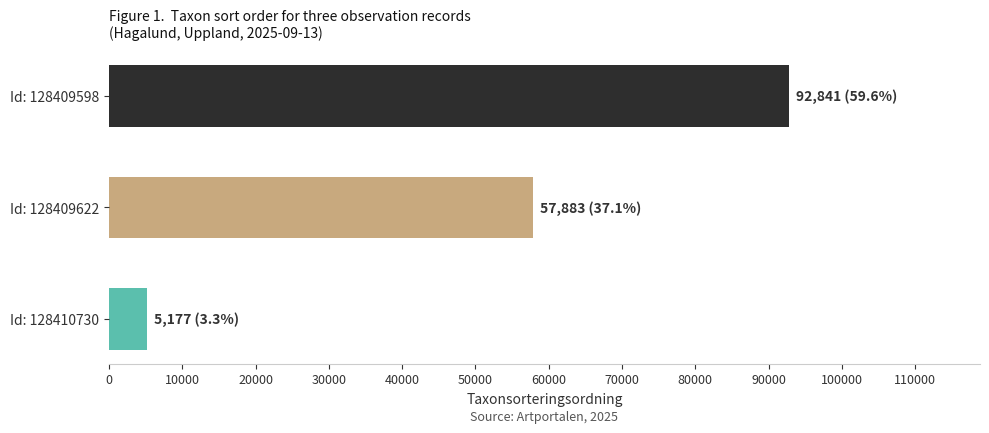

Where is the data nearest to the value 49009?

Id: 128409622